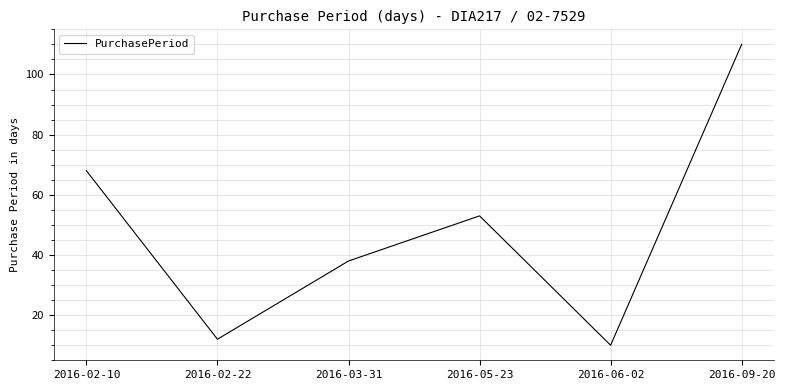

Reading left to right, what are all the values shown in this chart?

2016-02-10=68	2016-02-22=12	2016-03-31=38	2016-05-23=53	2016-06-02=10	2016-09-20=110